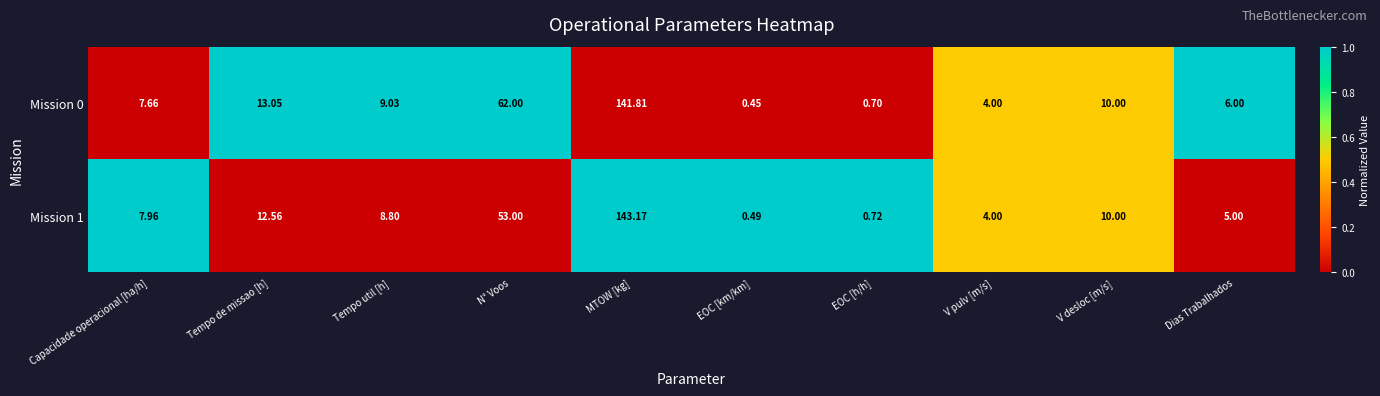

Which series changed the most between Capacidade operacional [ha/h] and Dias Trabalhados?

Mission 1